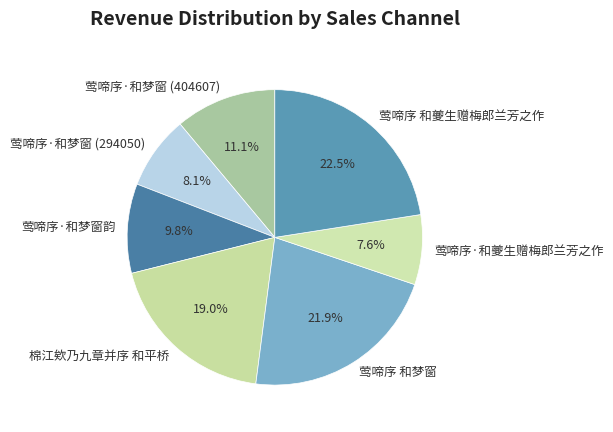

Between 莺啼序·和梦窗 (404607) and 棉江欸乃九章并序 和平桥, which is larger?

棉江欸乃九章并序 和平桥